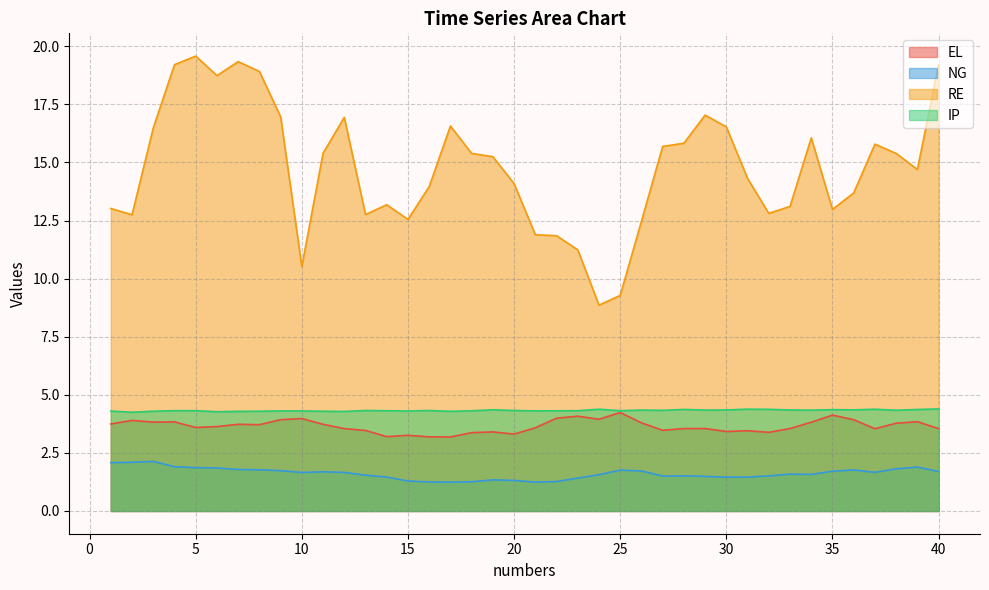

List the labels in order of RE value, smallest first.

24, 25, 10, 23, 22, 21, 26, 15, 2, 13, 32, 35, 1, 33, 14, 36, 16, 20, 31, 39, 19, 18, 38, 11, 27, 37, 28, 34, 3, 30, 17, 12, 9, 29, 6, 8, 40, 4, 7, 5